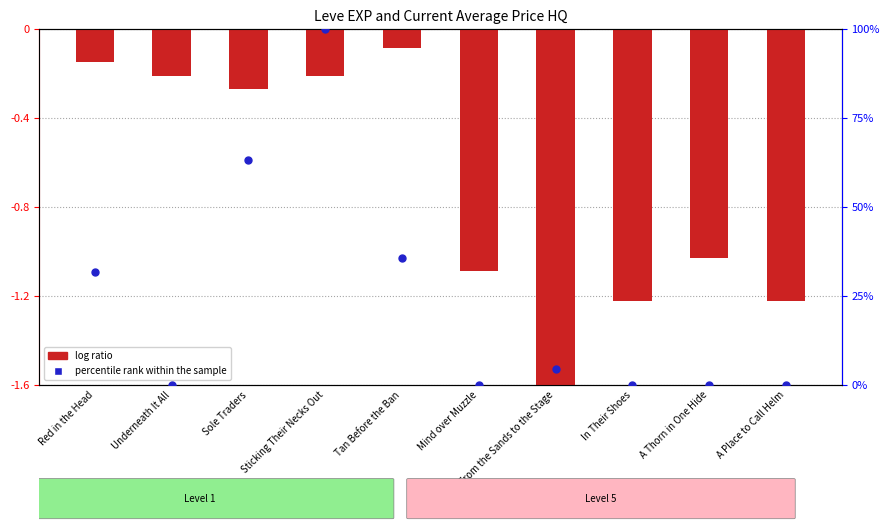

What is the total value across all series at A Thorn in One Hide?

-1.0